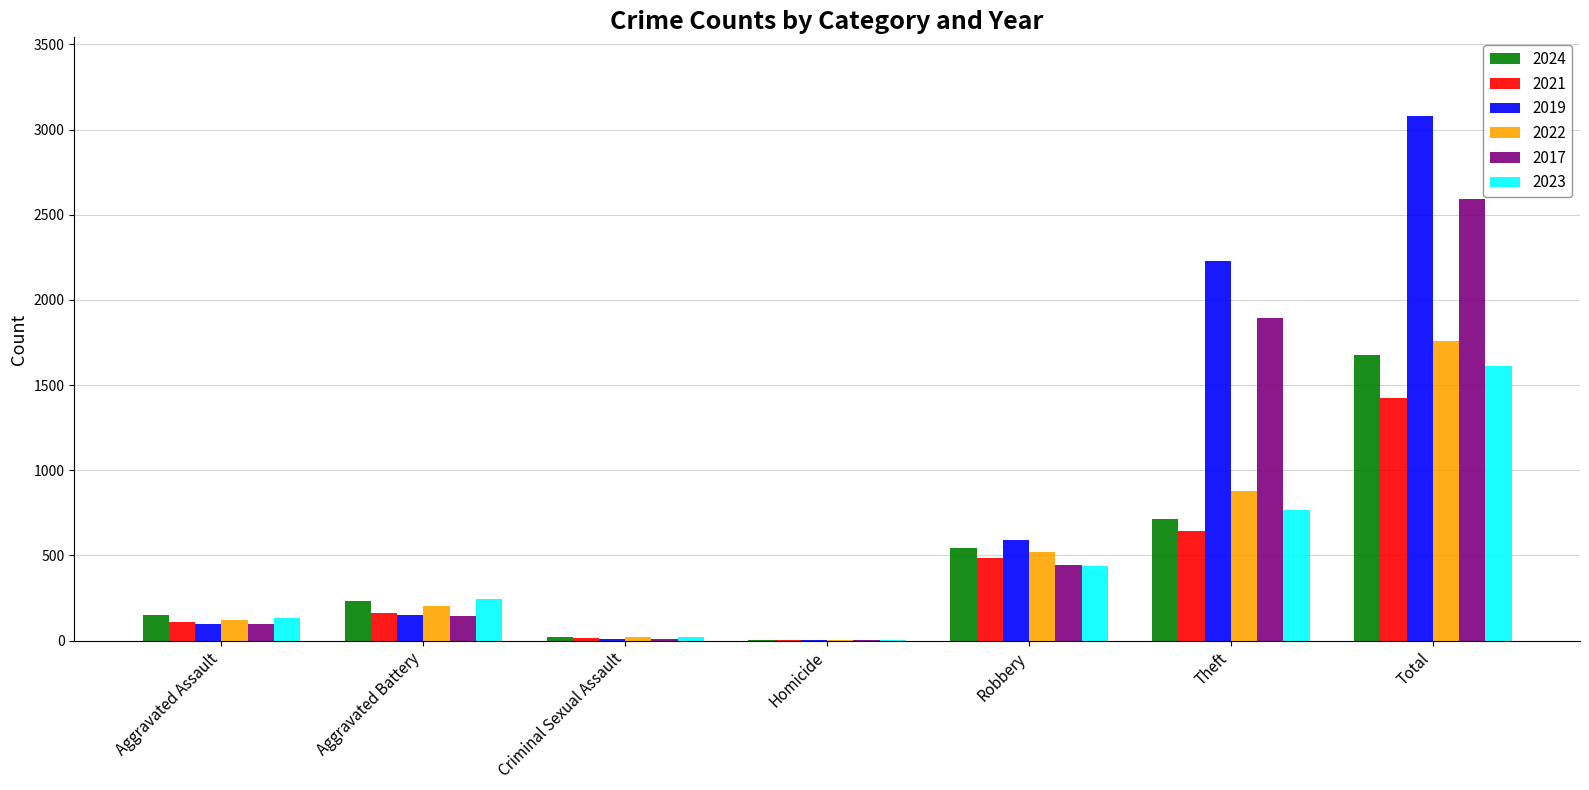

Are the bars horizontal?

No